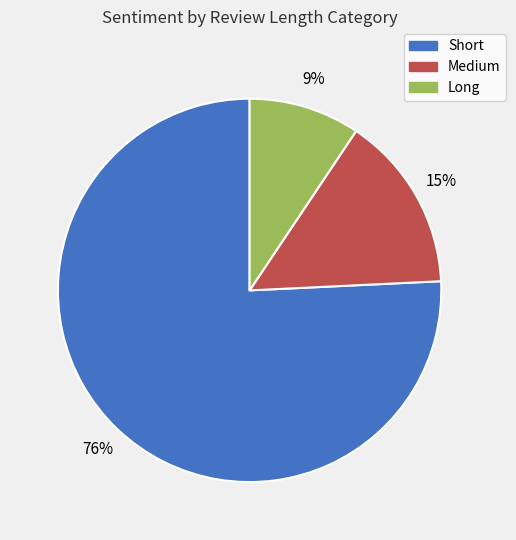

What percentage is the Long slice, to the nearest percent?

9%